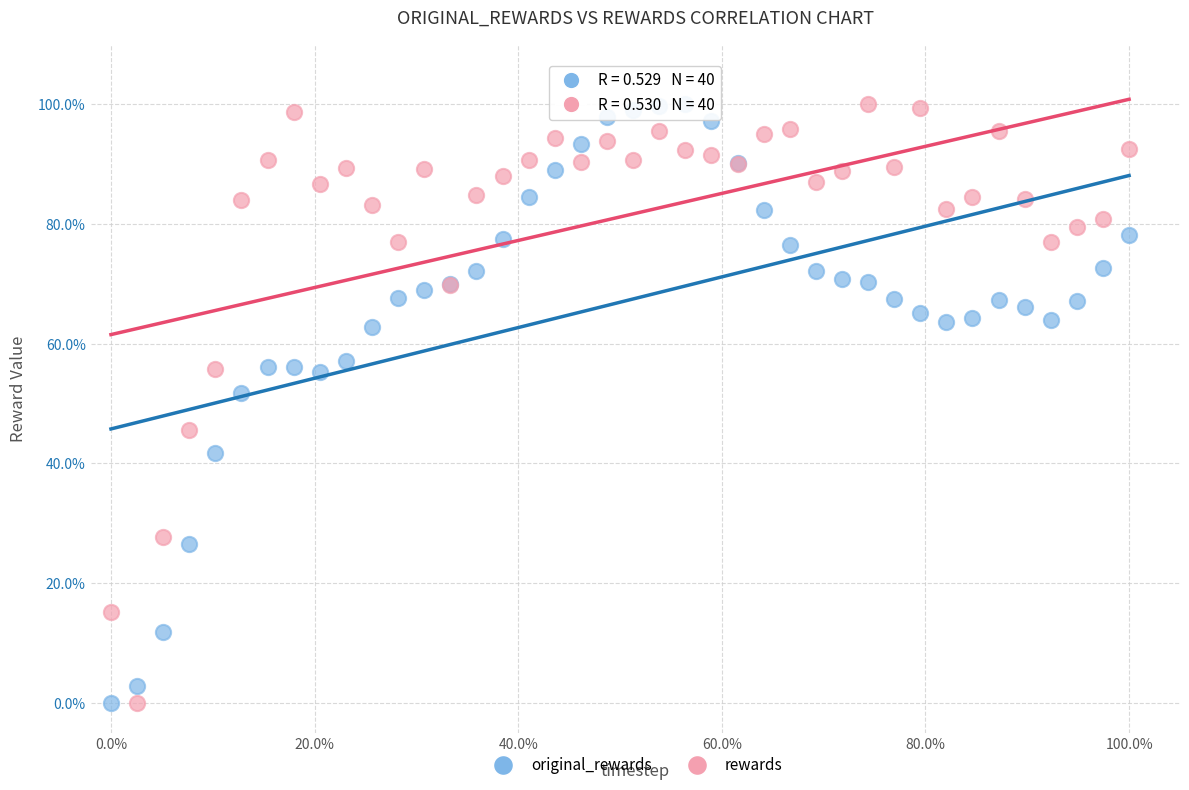

What are all the series names shown in the legend?

original_rewards, rewards